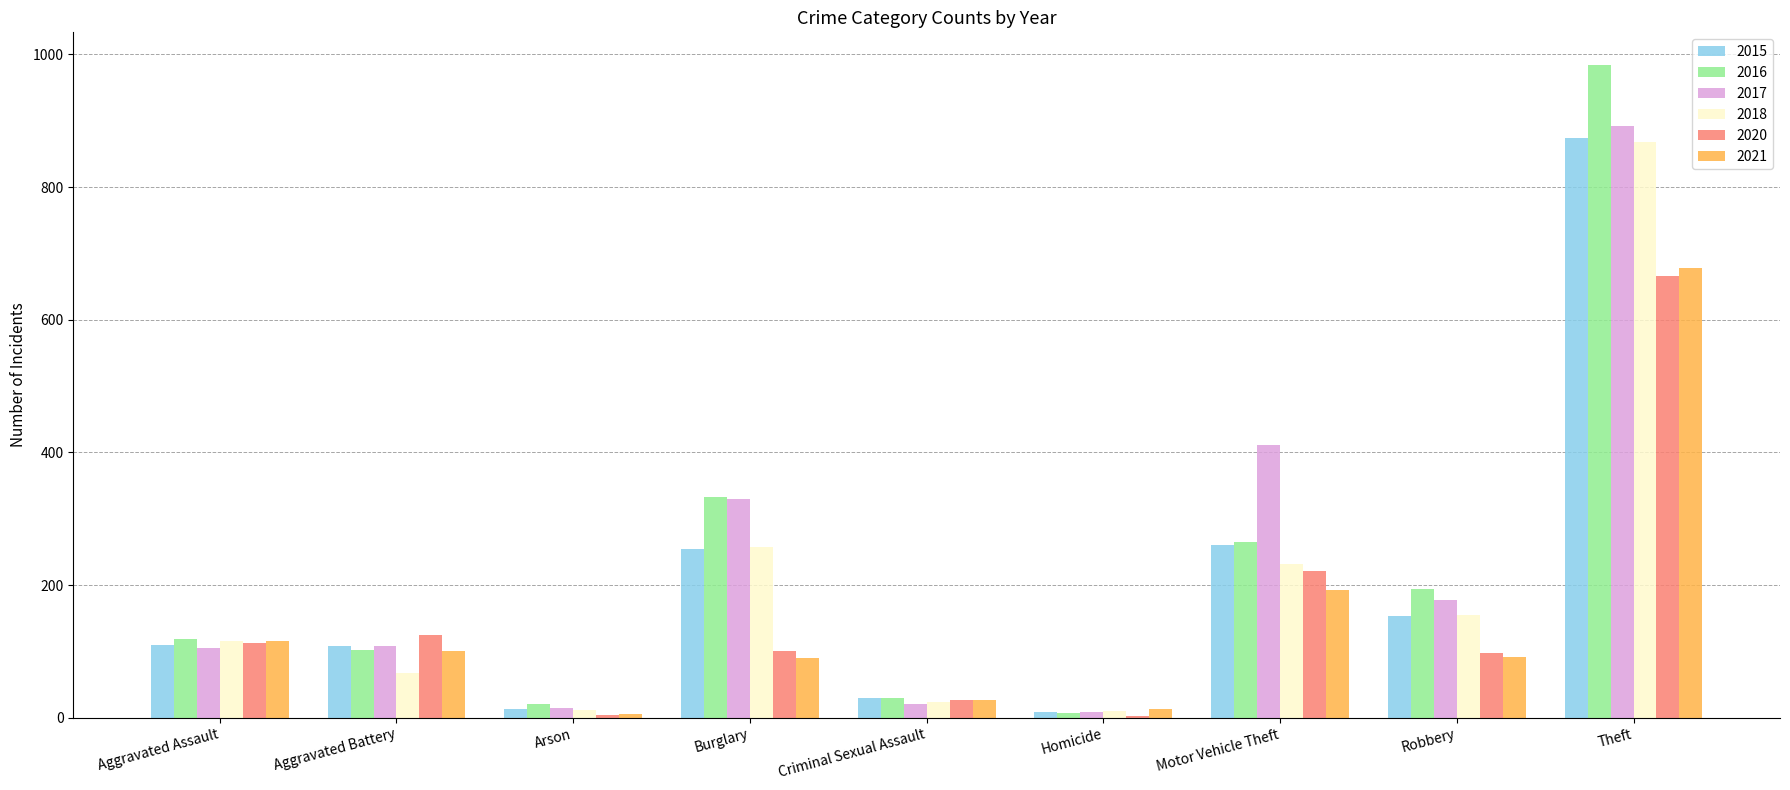

Between Criminal Sexual Assault and Motor Vehicle Theft, which series saw the biggest shift?

2017